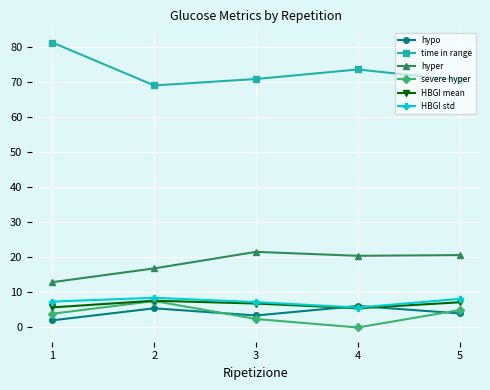

True or false: severe hyper and HBGI std cross at least once.

False